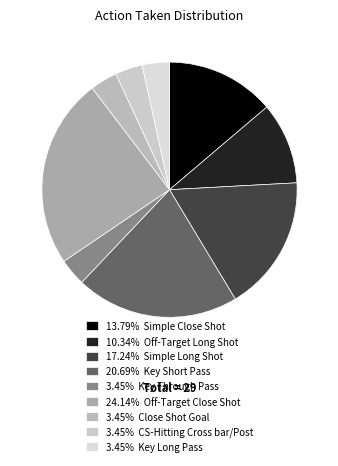

How many slices are in this pie chart?

9